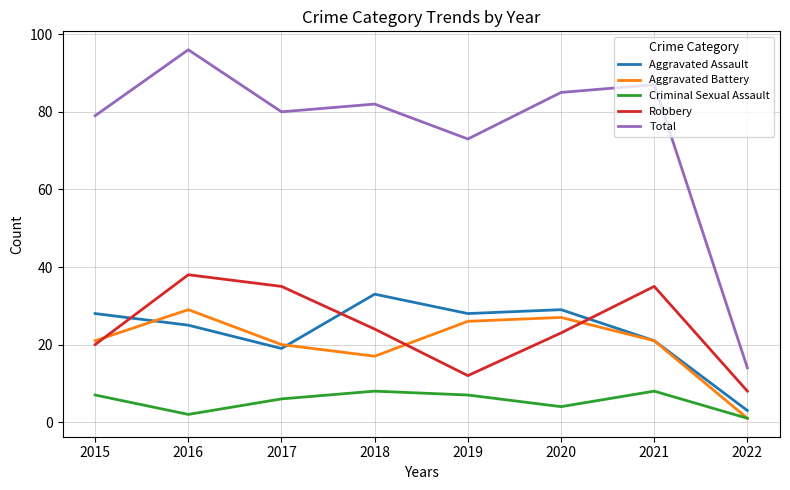

True or false: Criminal Sexual Assault and Aggravated Assault intersect in this chart.

False